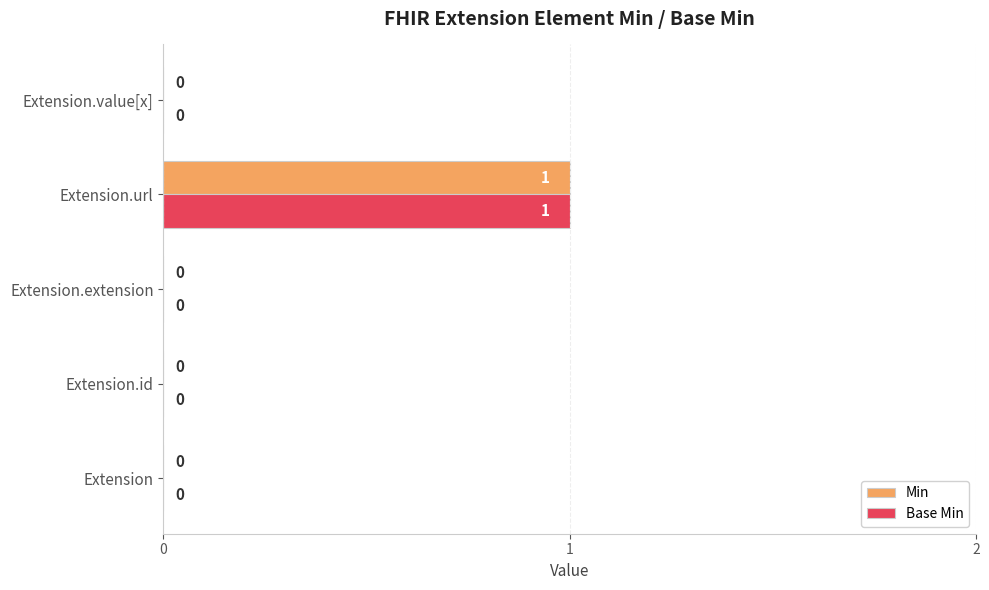

At which category is the sum across all series the highest?

Extension.url